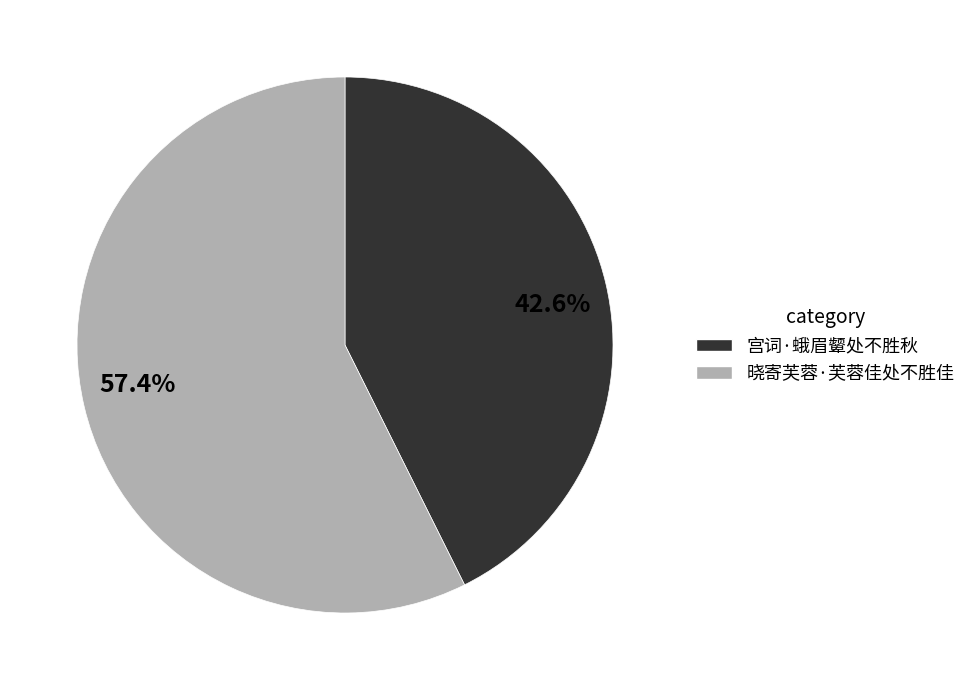

How many slices are in this pie chart?

2